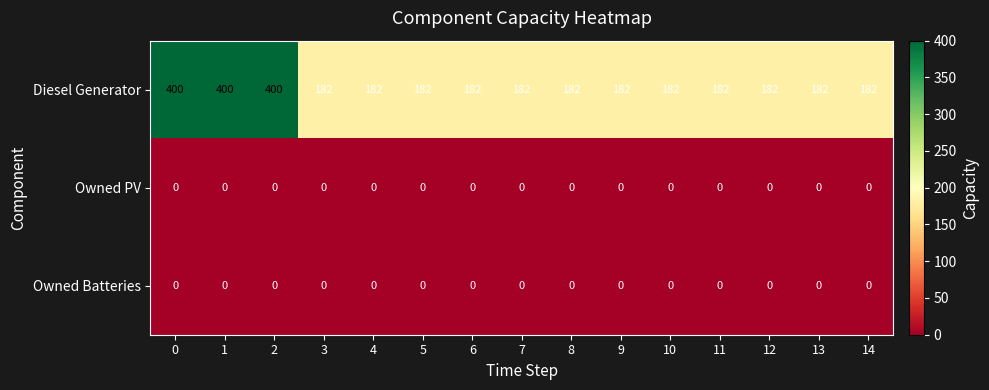

The value of Diesel Generator at 10 is 182. True or false?

True